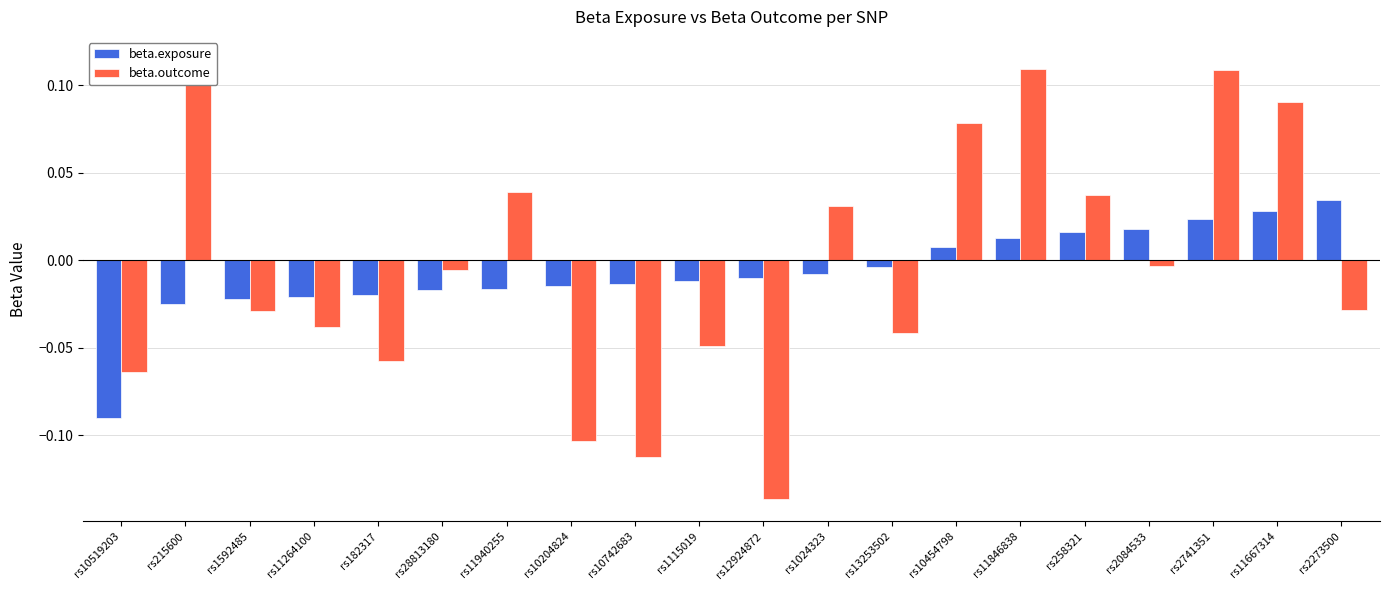

What position from the right is rs2741351?

3